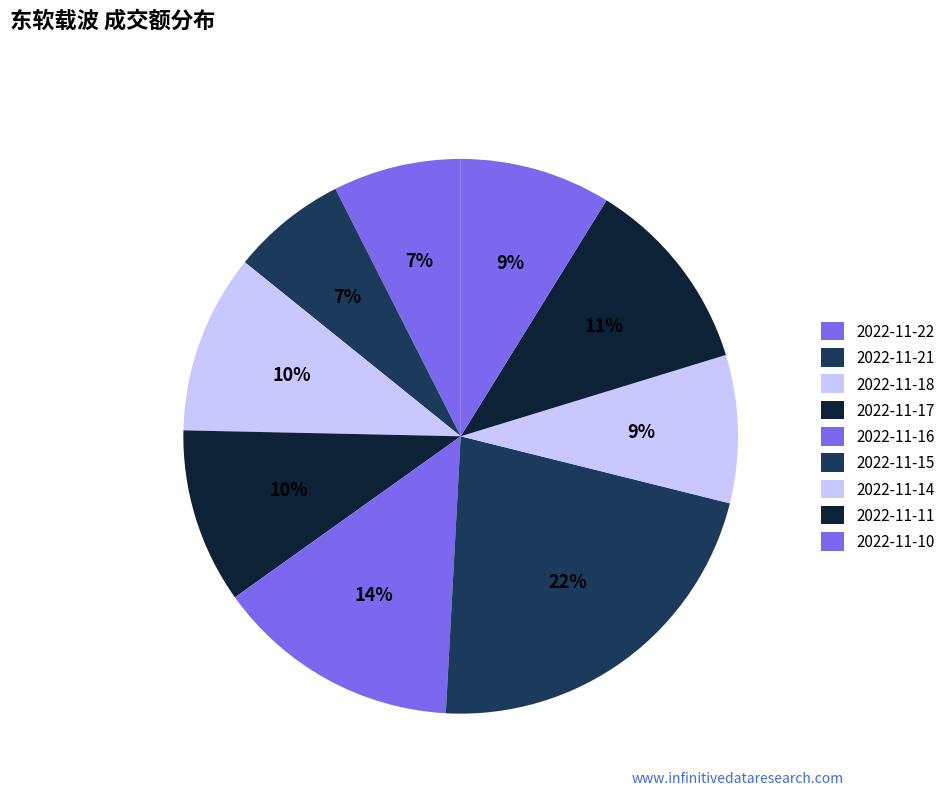

How many slices are in this pie chart?

9